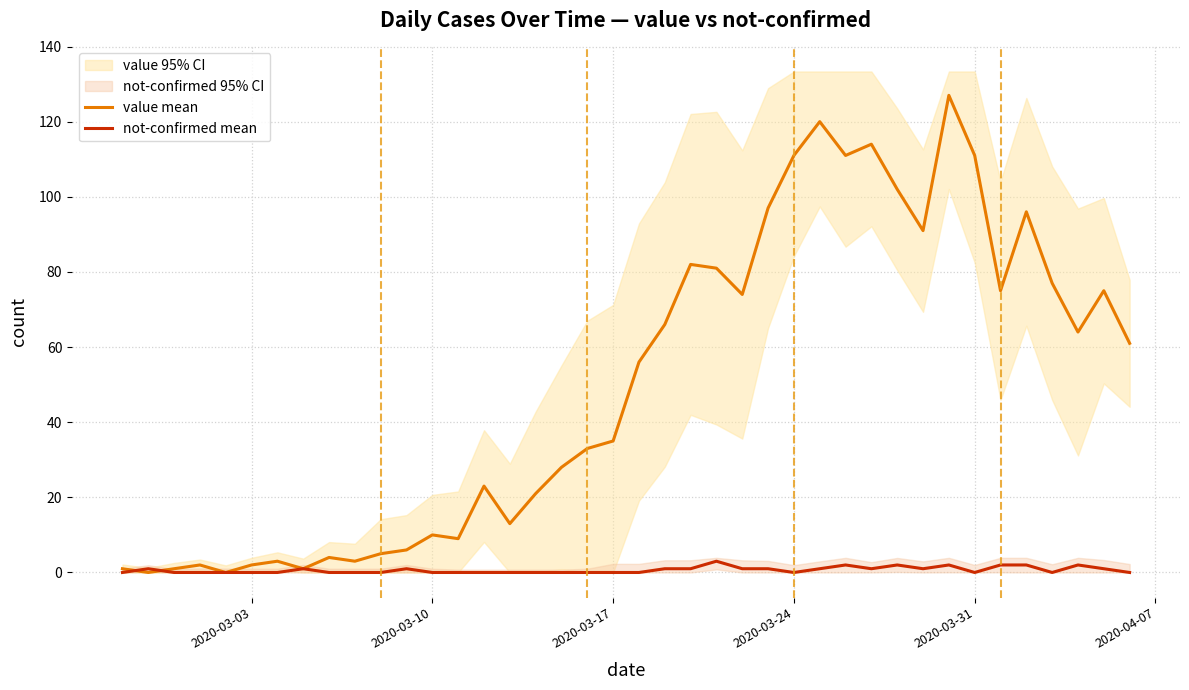

What is the maximum value for not-confirmed mean?

3